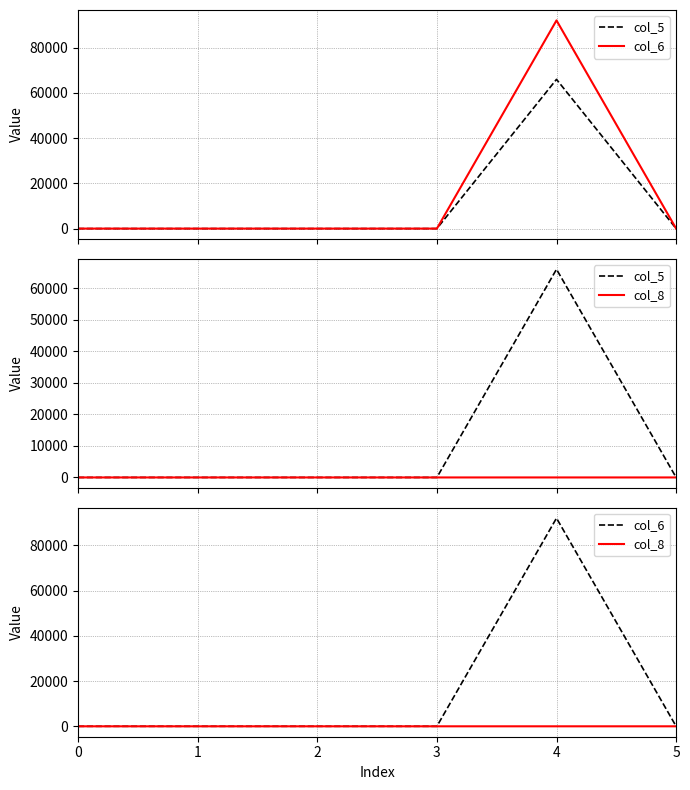

True or false: col_5 has more than 1 points higher than both neighbors.

False